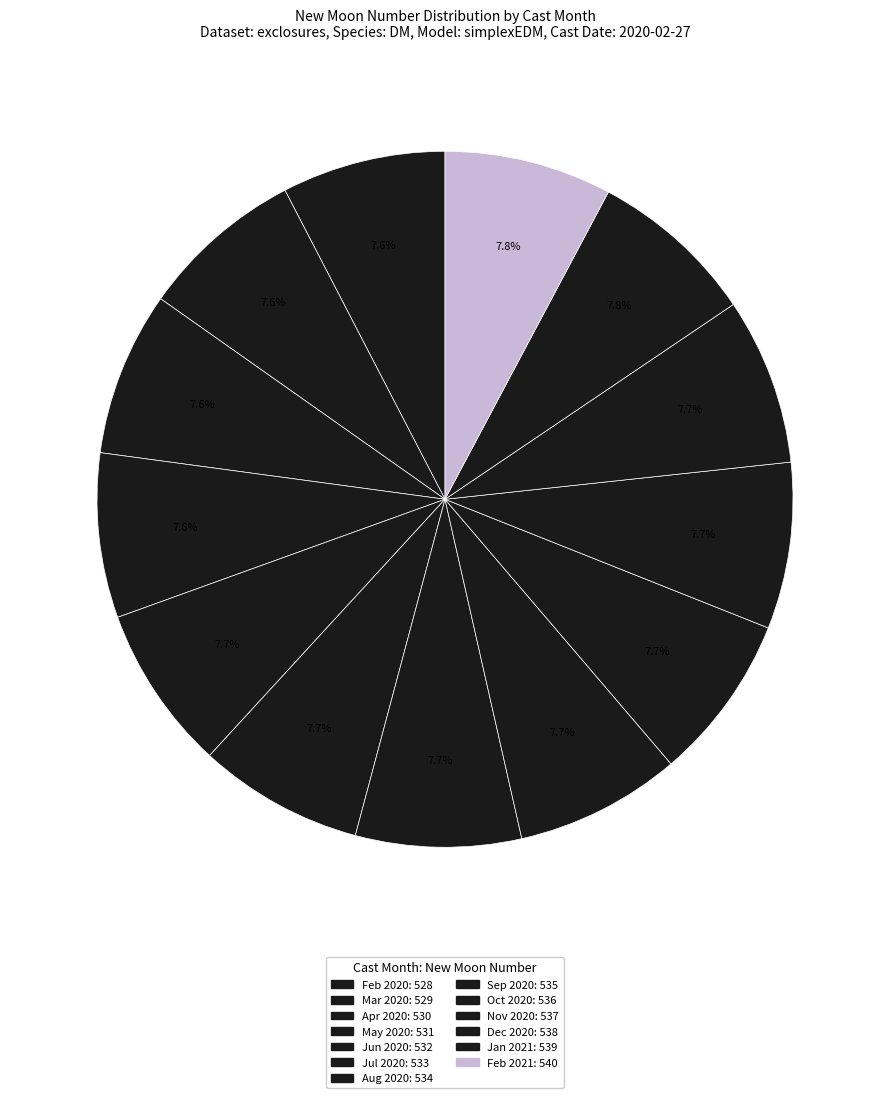

Count the number of slices in the pie.

13